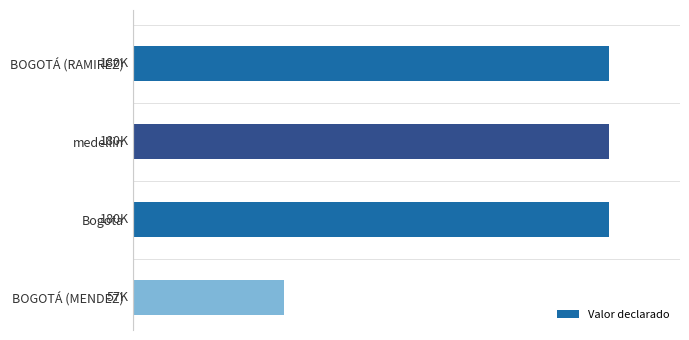

Does the chart contain any negative values?

No